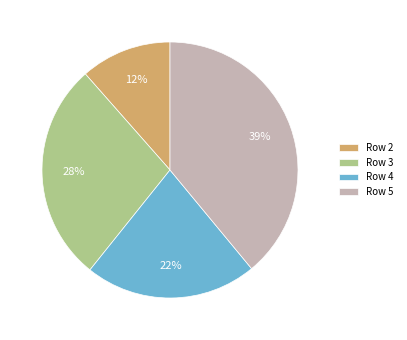

To the nearest percent, what is the average slice percentage?

25%